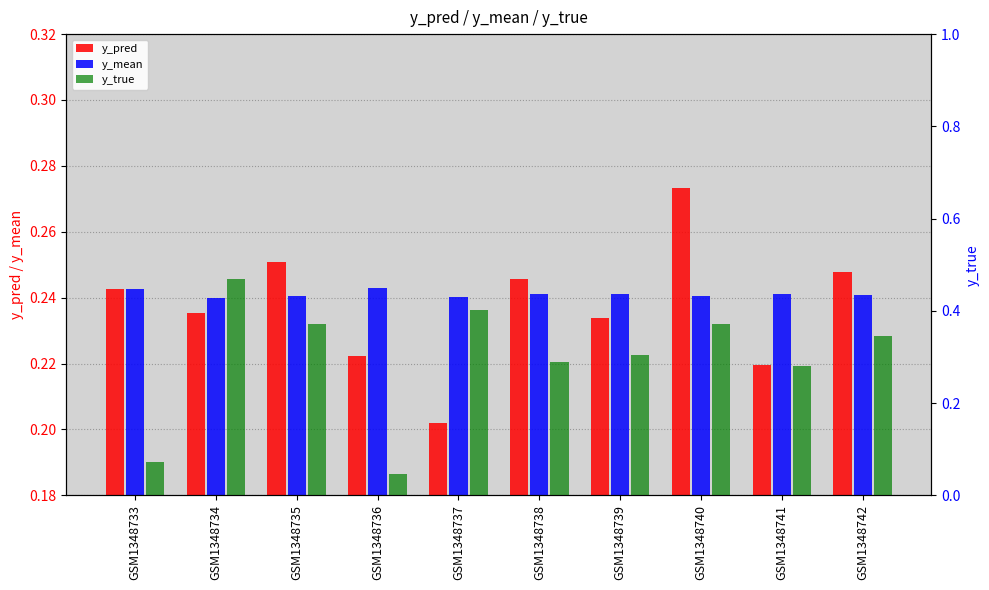

How many y_true values are between 0 and 1?

10